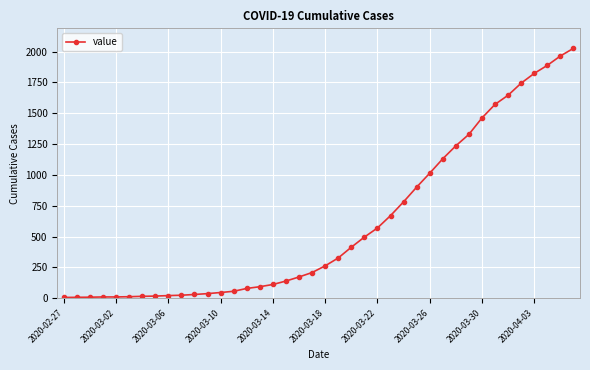

What is the greatest value displayed?

2026